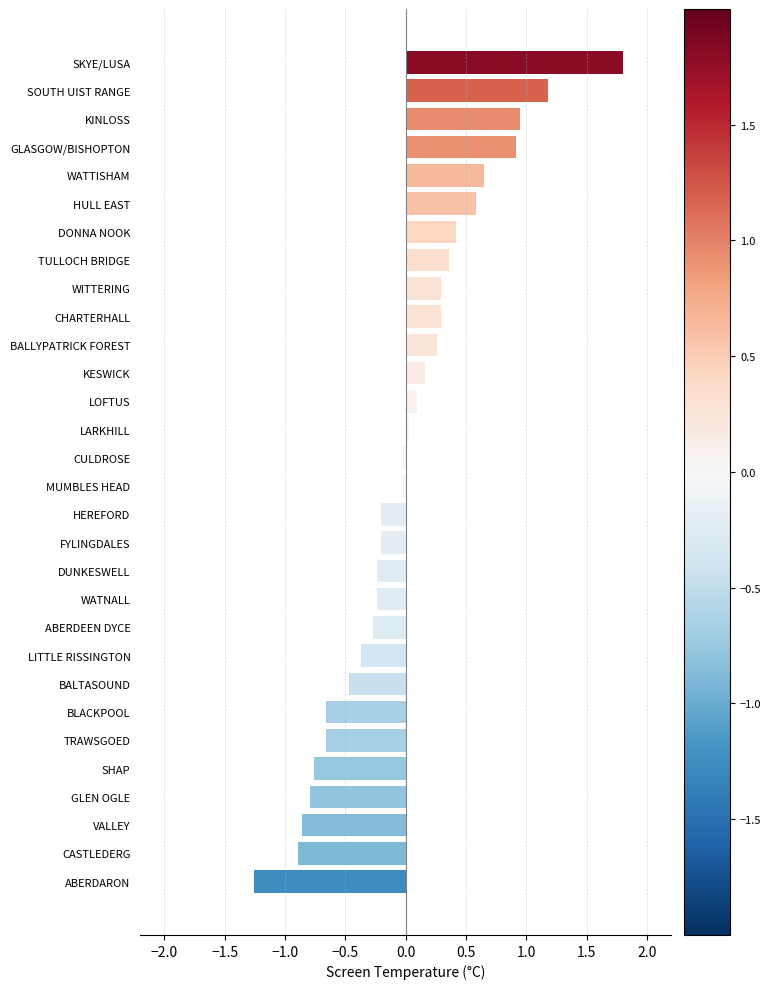

Are the bars horizontal?

Yes